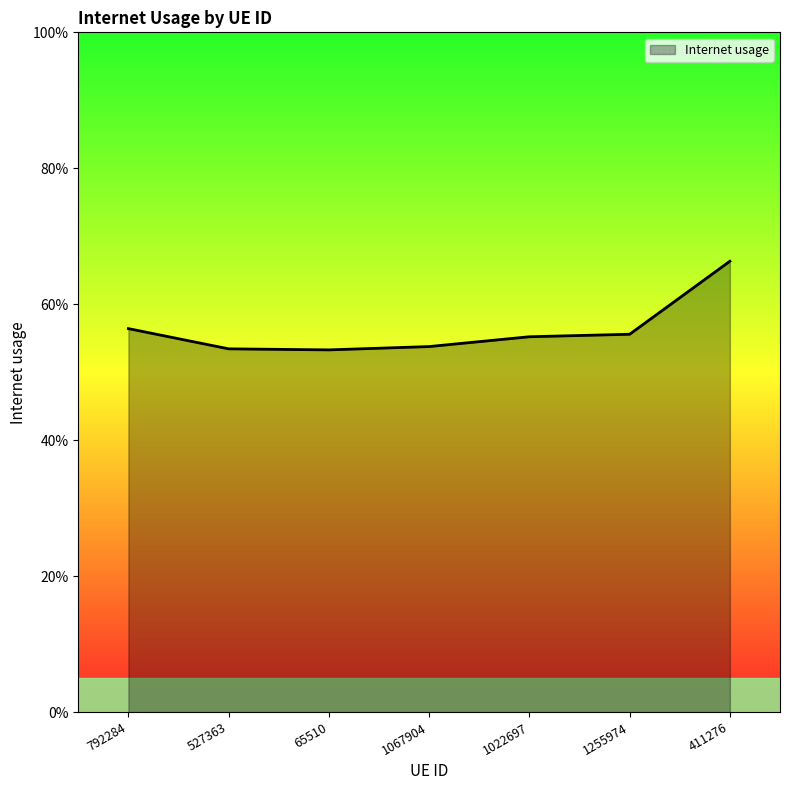

What position from the left is 1255974?

6